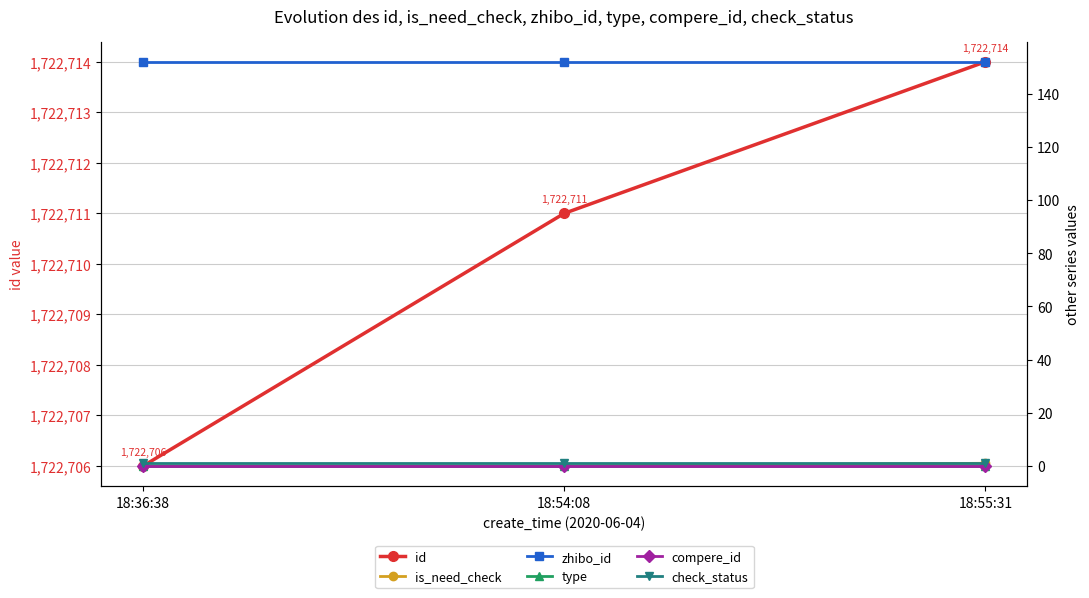

Reading left to right, what are all the values shown in this chart?

id: 18:36:38=1722706	18:54:08=1722711	18:55:31=1722714
is_need_check: 18:36:38=0	18:54:08=0	18:55:31=1
zhibo_id: 18:36:38=152	18:54:08=152	18:55:31=152
type: 18:36:38=0	18:54:08=0	18:55:31=0
compere_id: 18:36:38=0	18:54:08=0	18:55:31=0
check_status: 18:36:38=1	18:54:08=1	18:55:31=1